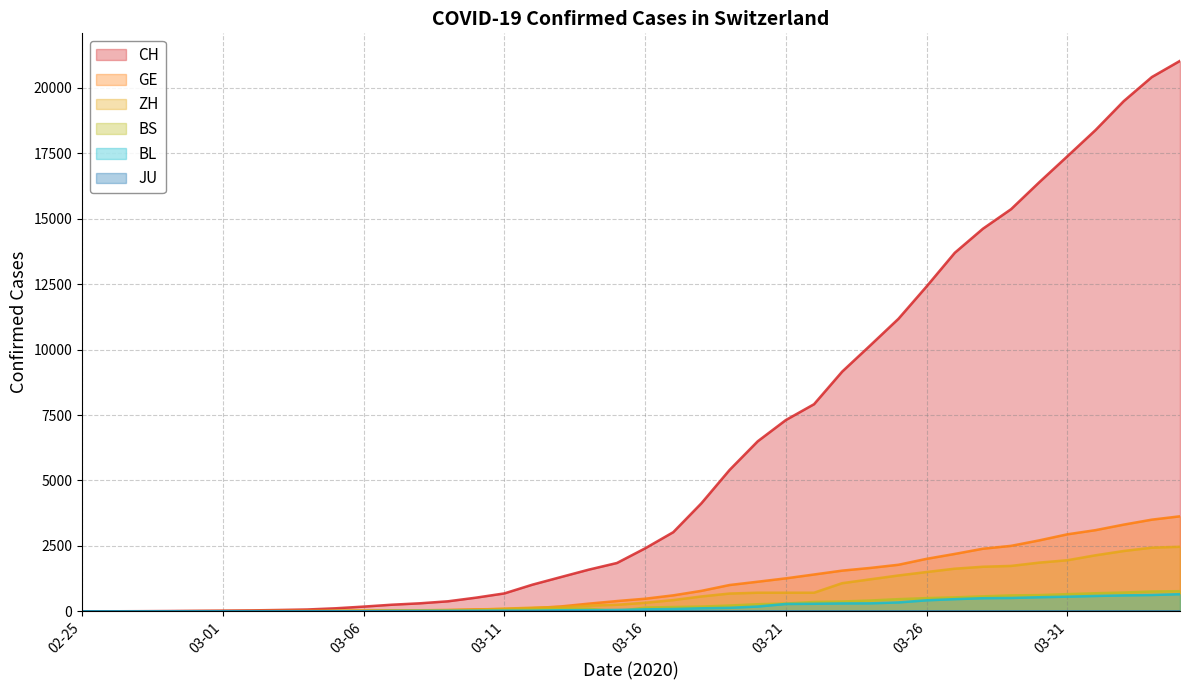

True or false: BS has a value of 36 at 2020-03-07.

False